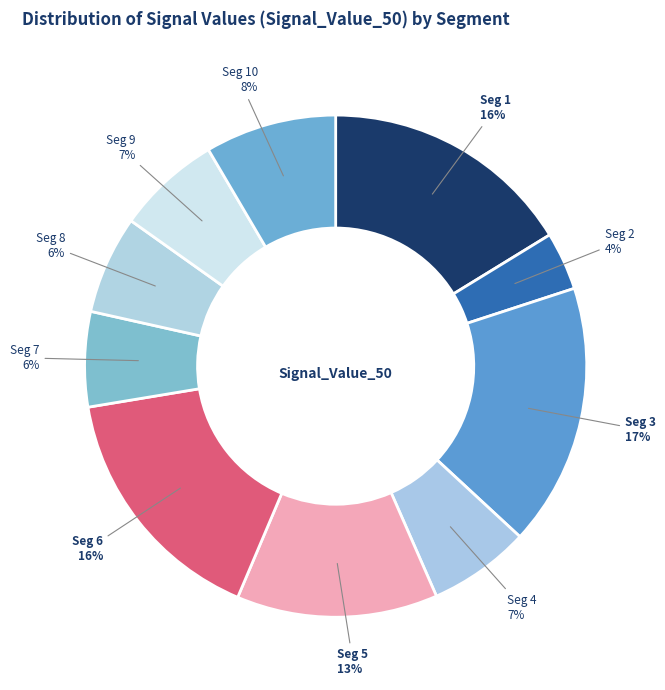

Is it true that Seg 8 is 6% of the pie?

True